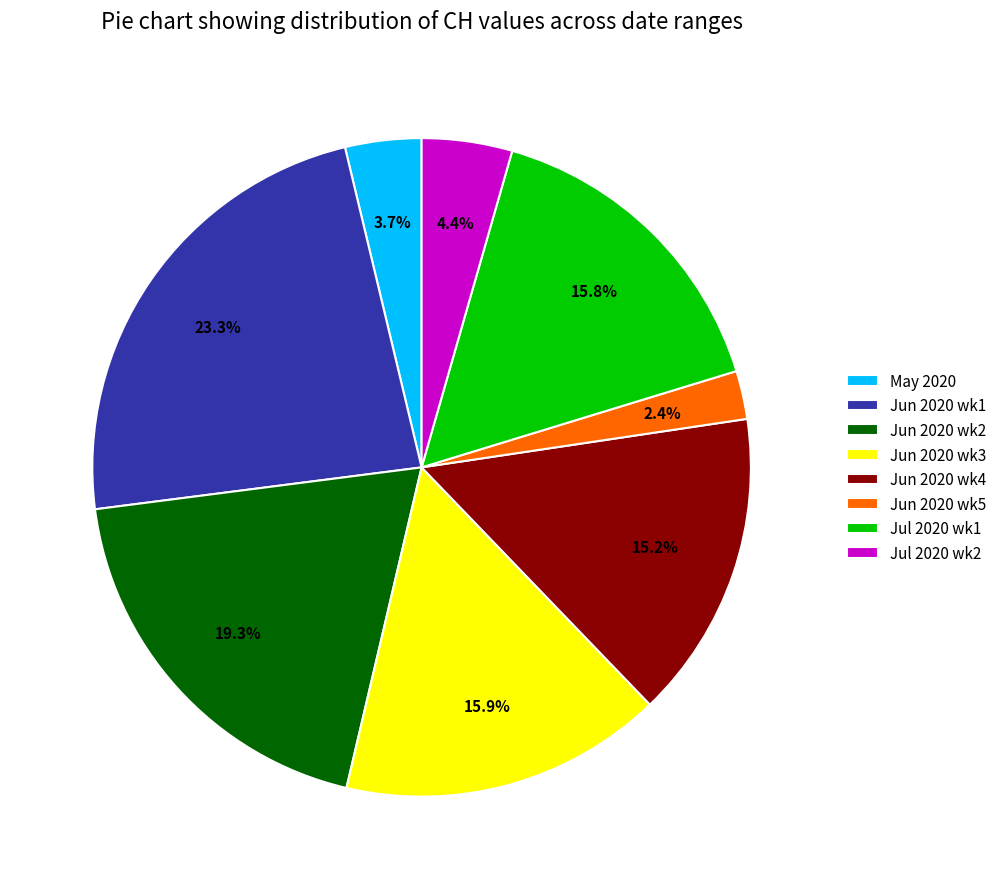

What is the ratio of the value at Jun 2020 wk1 to the value at Jun 2020 wk2?

1.2